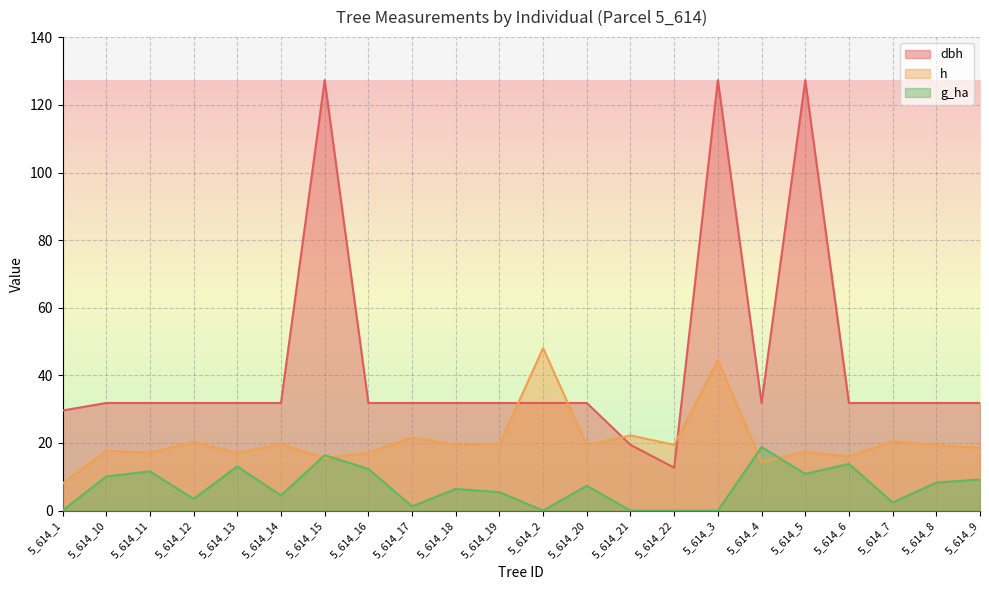

Reading left to right, what are all the values shown in this chart?

dbh: 5_614_1=29.6	5_614_10=31.8	5_614_11=31.8	5_614_12=31.8	5_614_13=31.8	5_614_14=31.8	5_614_15=127.3	5_614_16=31.8	5_614_17=31.8	5_614_18=31.8	5_614_19=31.8	5_614_2=31.8	5_614_20=31.8	5_614_21=19.4	5_614_22=12.7	5_614_3=127.3	5_614_4=31.8	5_614_5=127.3	5_614_6=31.8	5_614_7=31.8	5_614_8=31.8	5_614_9=31.8
h: 5_614_1=8.0	5_614_10=17.6	5_614_11=17.1	5_614_12=20.3	5_614_13=17.0	5_614_14=19.6	5_614_15=15.5	5_614_16=17.1	5_614_17=21.6	5_614_18=19.4	5_614_19=19.6	5_614_2=48.0	5_614_20=19.3	5_614_21=22.2	5_614_22=19.4	5_614_3=44.5	5_614_4=14.3	5_614_5=17.4	5_614_6=16.1	5_614_7=20.5	5_614_8=19.3	5_614_9=18.6
g_ha: 5_614_1=0.0	5_614_10=10.1	5_614_11=11.6	5_614_12=3.5	5_614_13=13.1	5_614_14=4.5	5_614_15=16.4	5_614_16=12.3	5_614_17=1.2	5_614_18=6.4	5_614_19=5.4	5_614_2=0.0	5_614_20=7.3	5_614_21=0.0	5_614_22=0.0	5_614_3=0.0	5_614_4=18.8	5_614_5=10.9	5_614_6=13.8	5_614_7=2.4	5_614_8=8.3	5_614_9=9.2